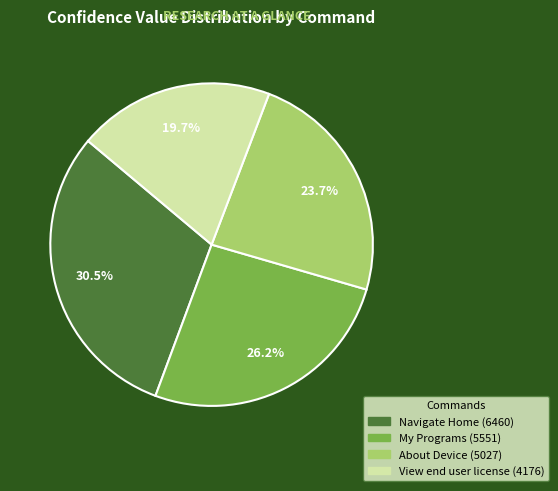

The My Programs slice represents 26% of the pie. True or false?

True